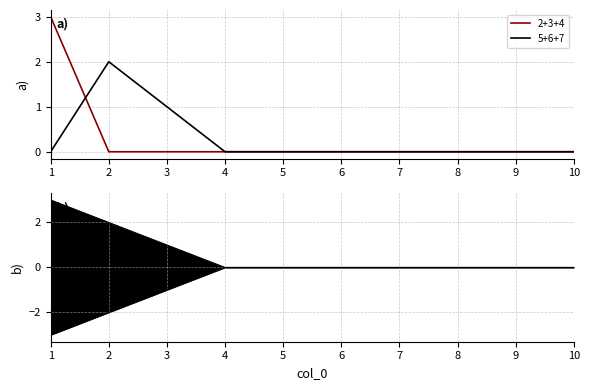

The sum (top) series shows -1 at 4. True or false?

False